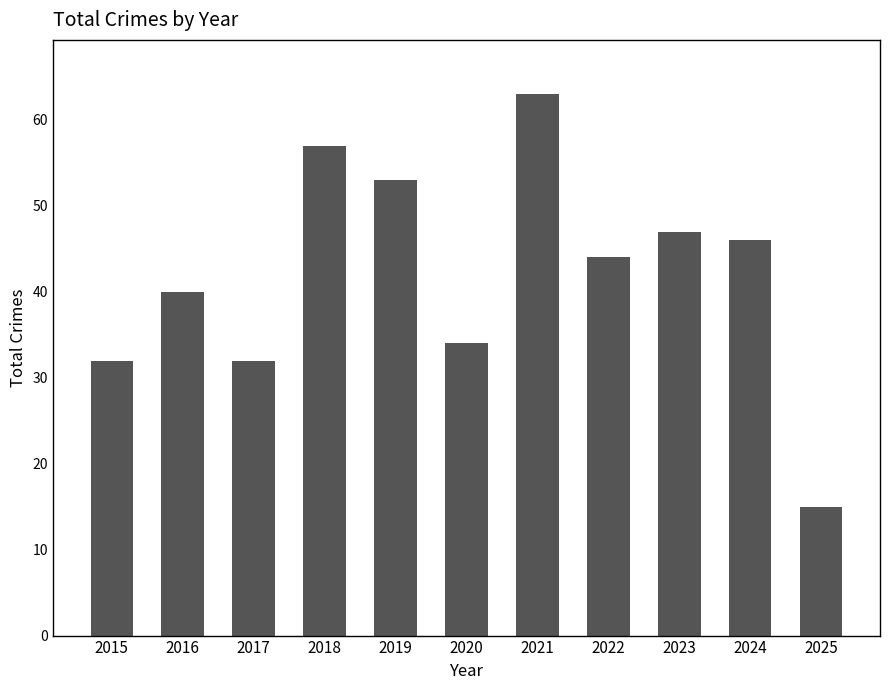

The chart shows a value of 32 at 2015. True or false?

True